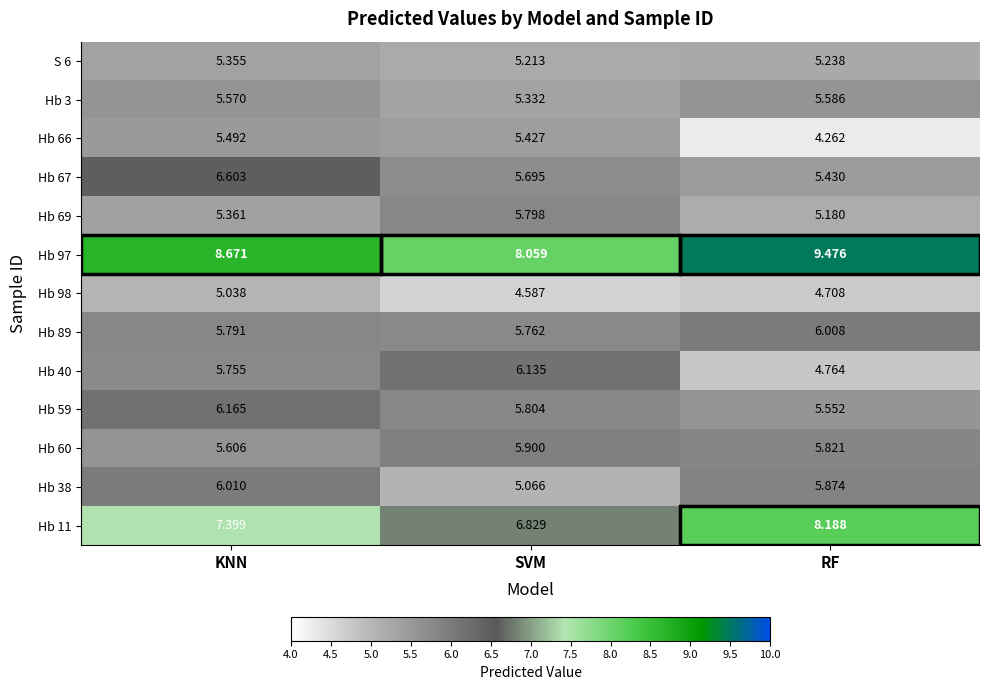

Is the value of Hb 40 at SVM greater than the value of S 6 at SVM?

Yes